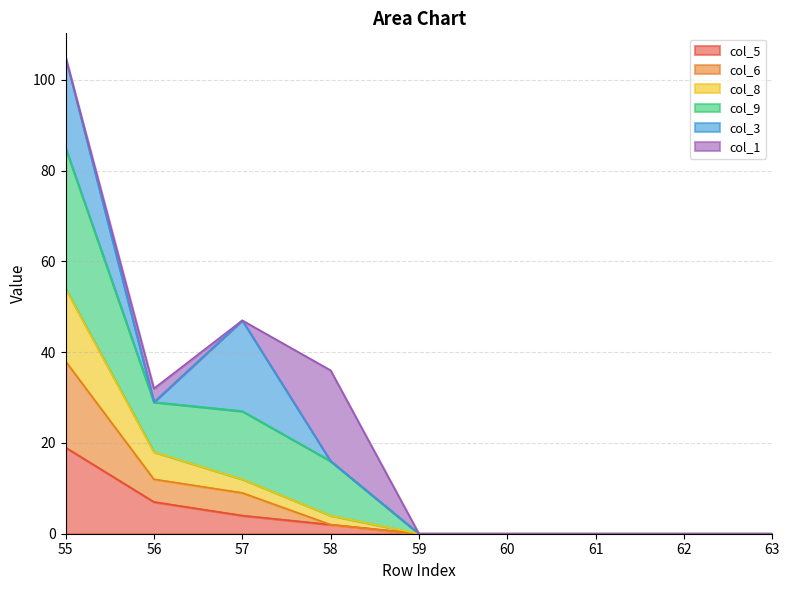

Is the value of col_9 at 56 greater than the value of col_6 at 63?

Yes